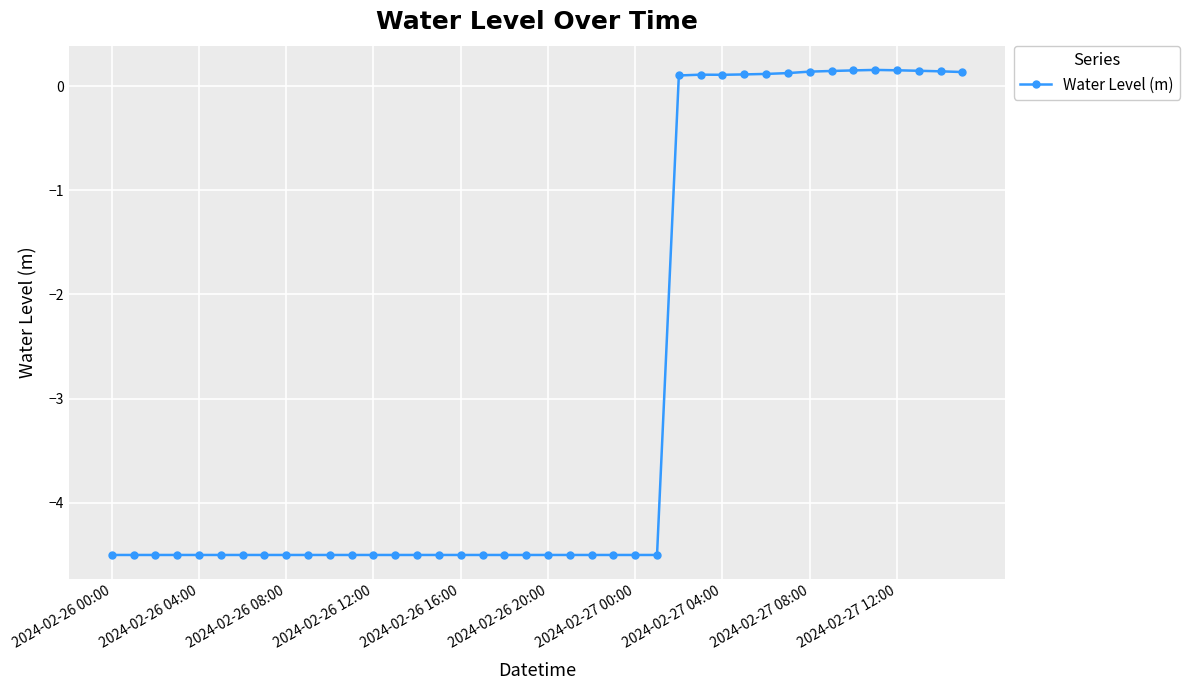

Does the chart have visible grid lines?

Yes